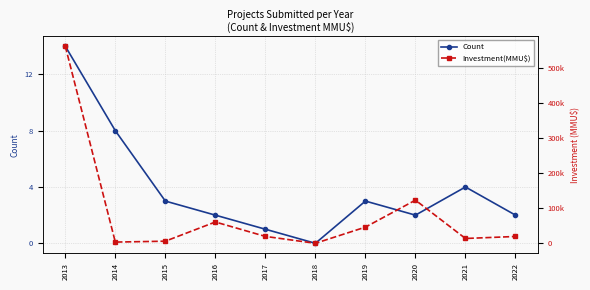

At which label does Count first exceed 3?

2013